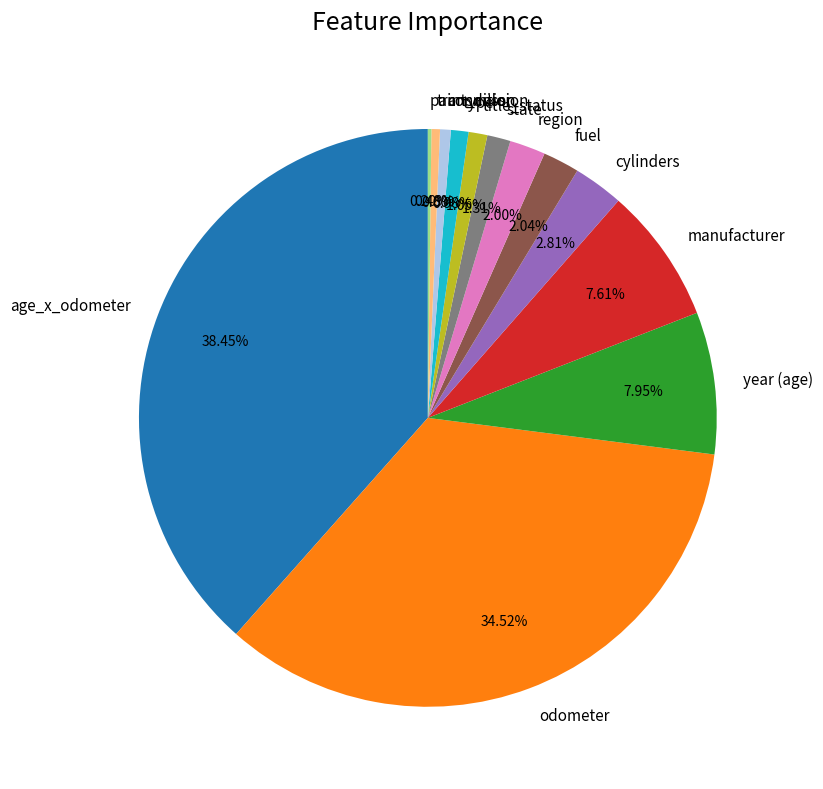

Is condition the majority of the pie?

No